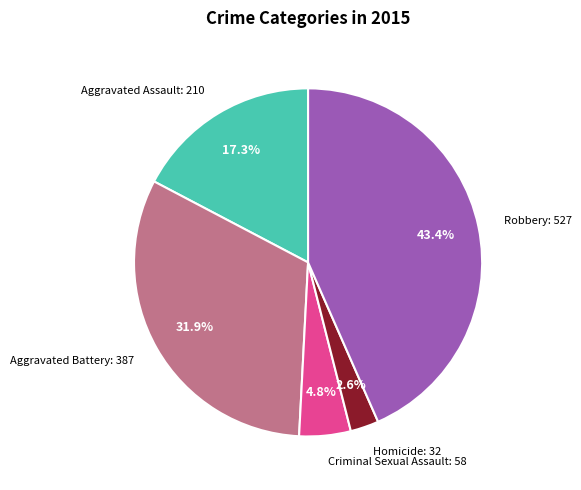

How much of the chart is everything except Robbery?

56.6%